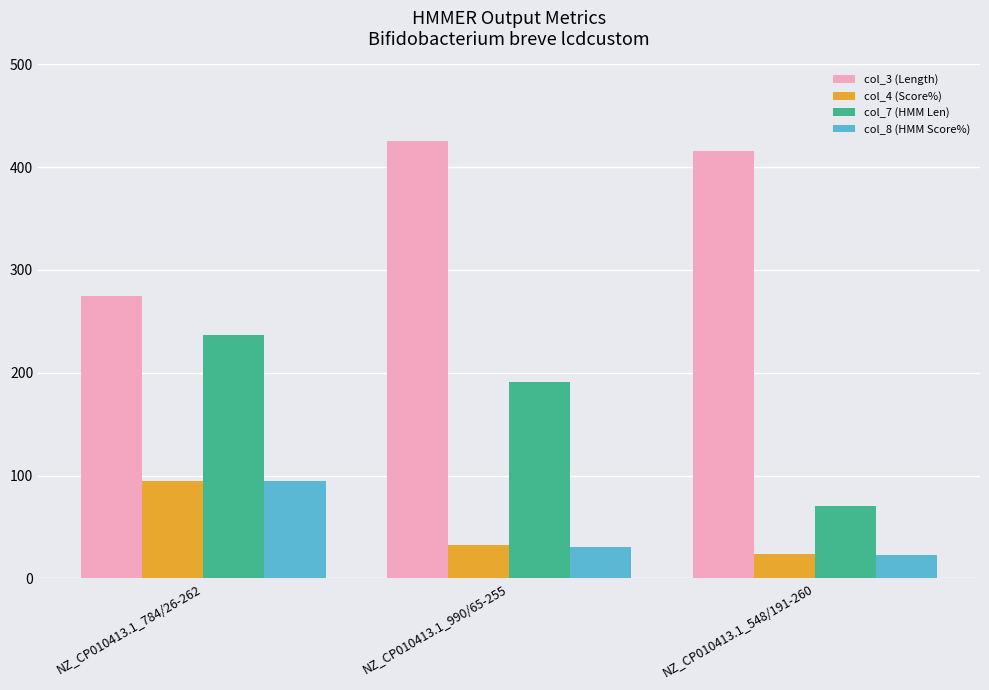

How many data points in col_7 (HMM Len) are less than 191?

1